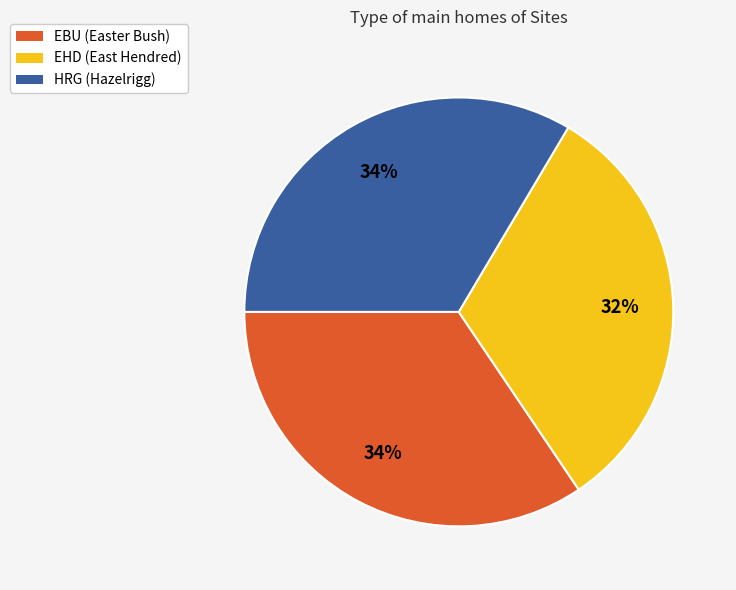

Does HRG account for over 50% of the chart?

No